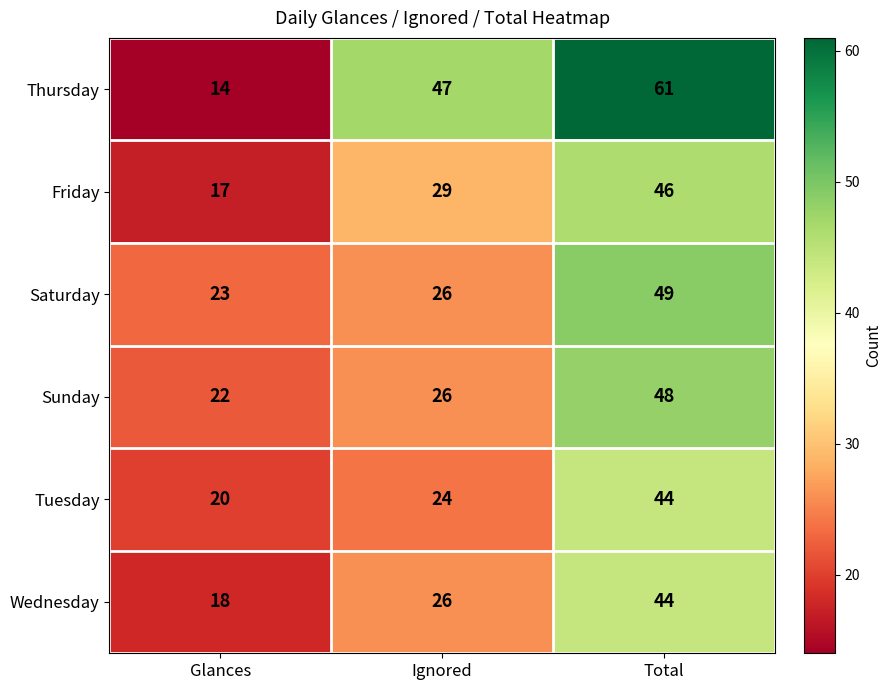

How many categories are shown in the chart?

3